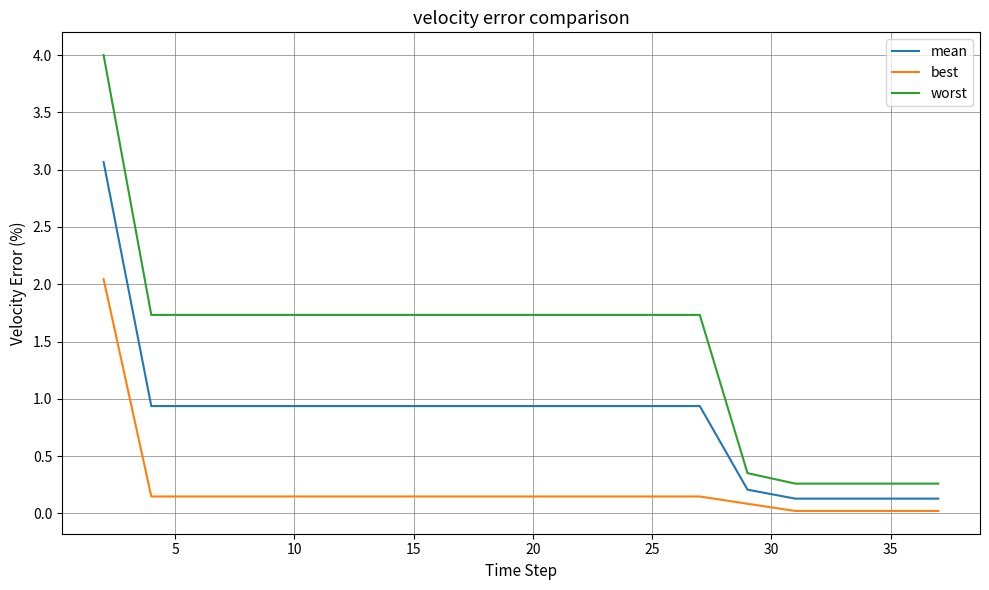

Which series has the largest range (max minus min)?

worst